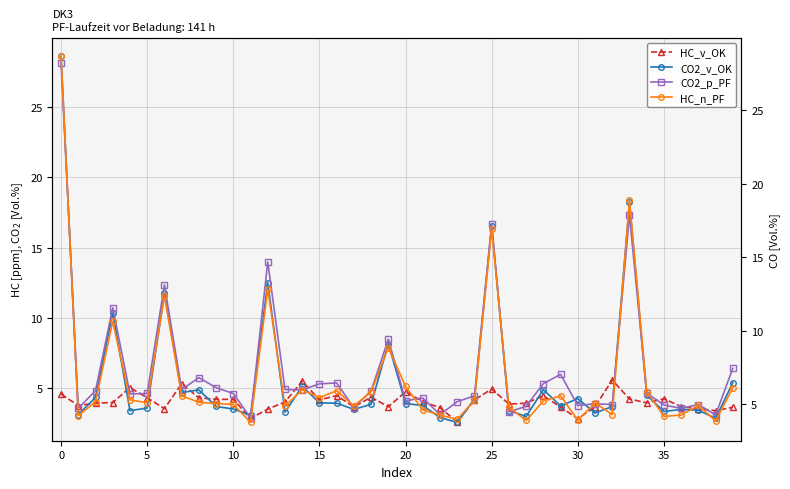

What is the value of the HC_v_OK point at the 34th from the left?

4.2